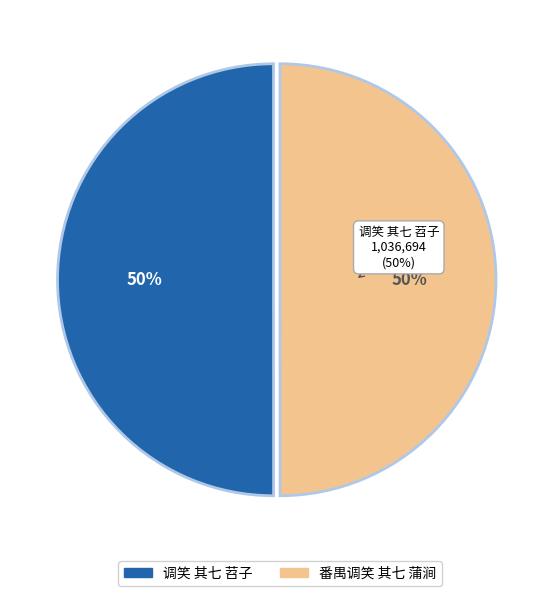

Which has a higher value, 调笑 其七 苕子 or 番禺调笑 其七 蒲涧?

调笑 其七 苕子